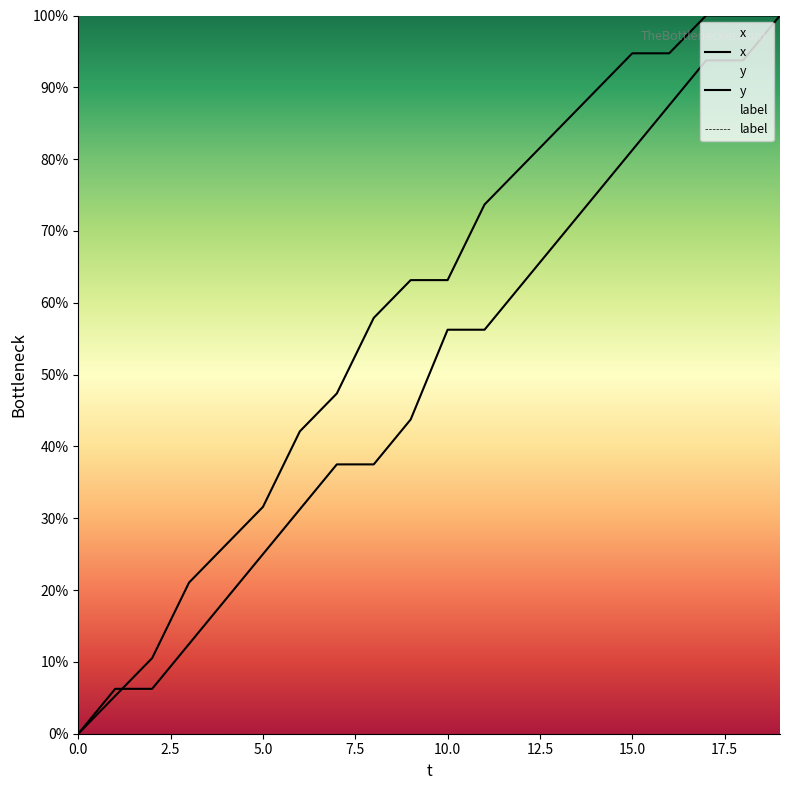

What are all the series names shown in the legend?

x, y